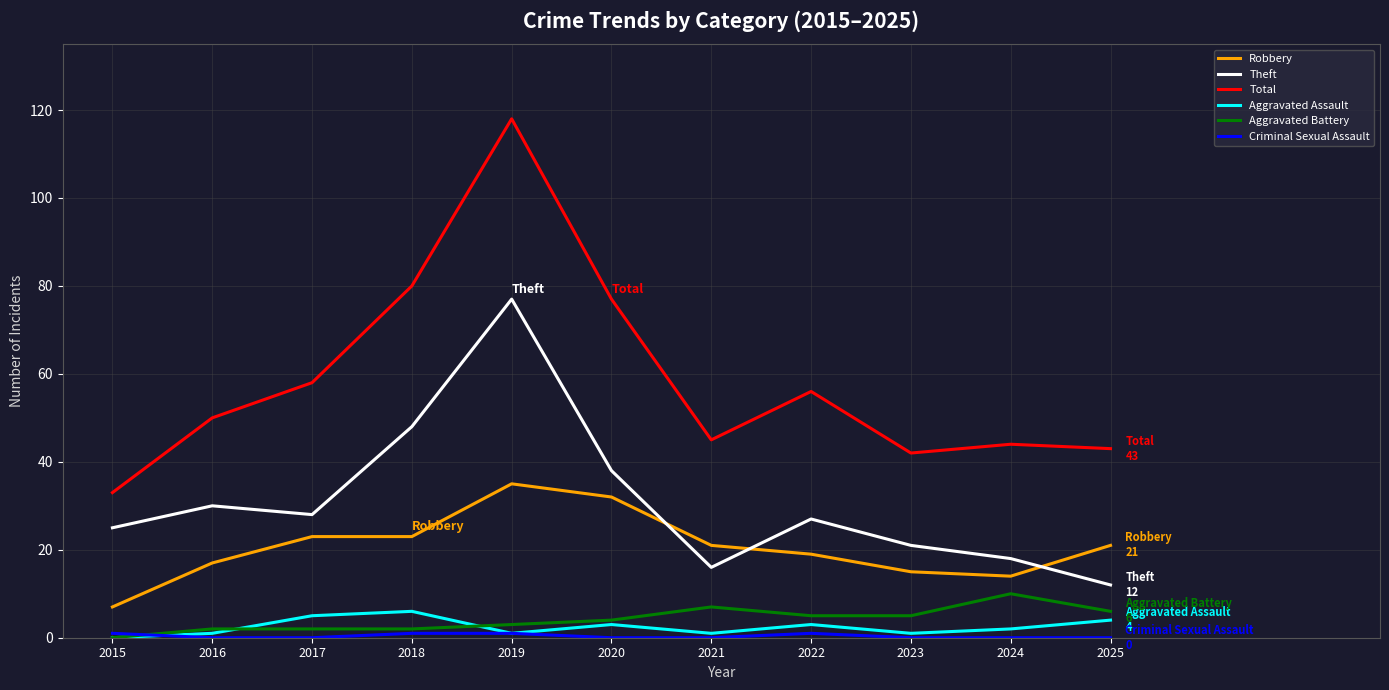

Where is Total nearest to the value 75?

2020